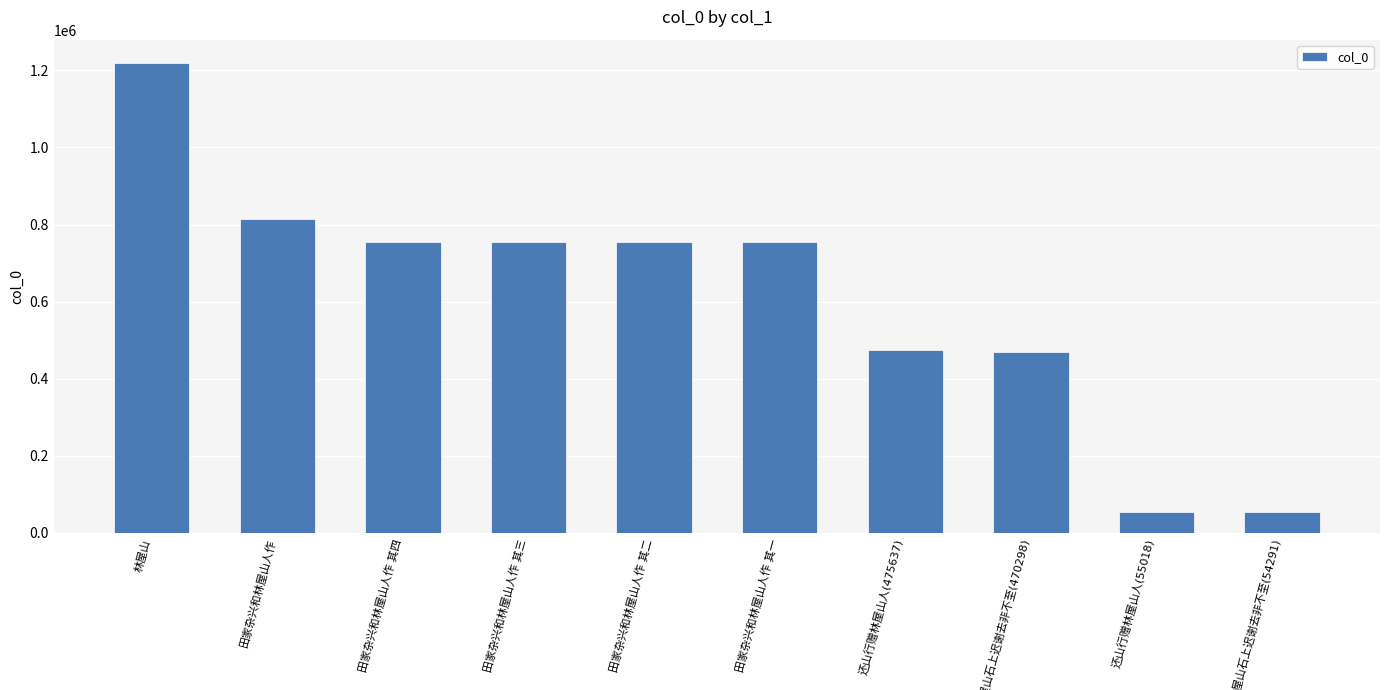

What is the difference between the second highest and second lowest values?

758807